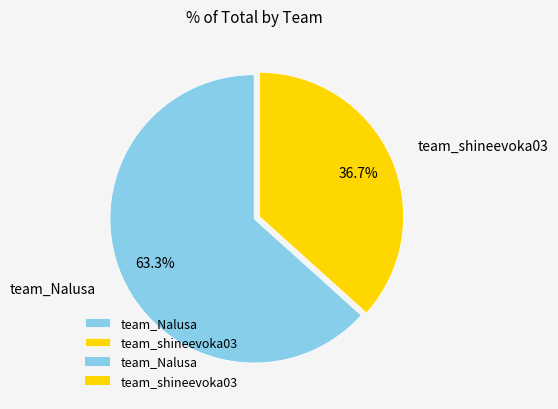

To the nearest percent, what is the difference between the team_Nalusa and team_shineevoka03 slice percentages?

27%